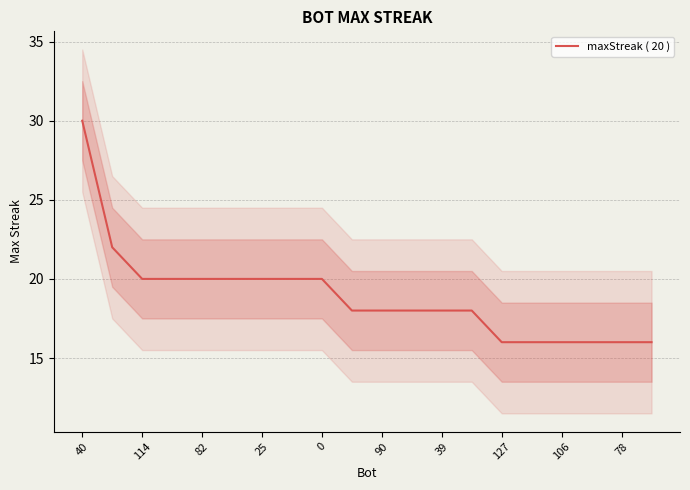

The value of maxStreak ( 20 ) at 78 is 28. True or false?

False